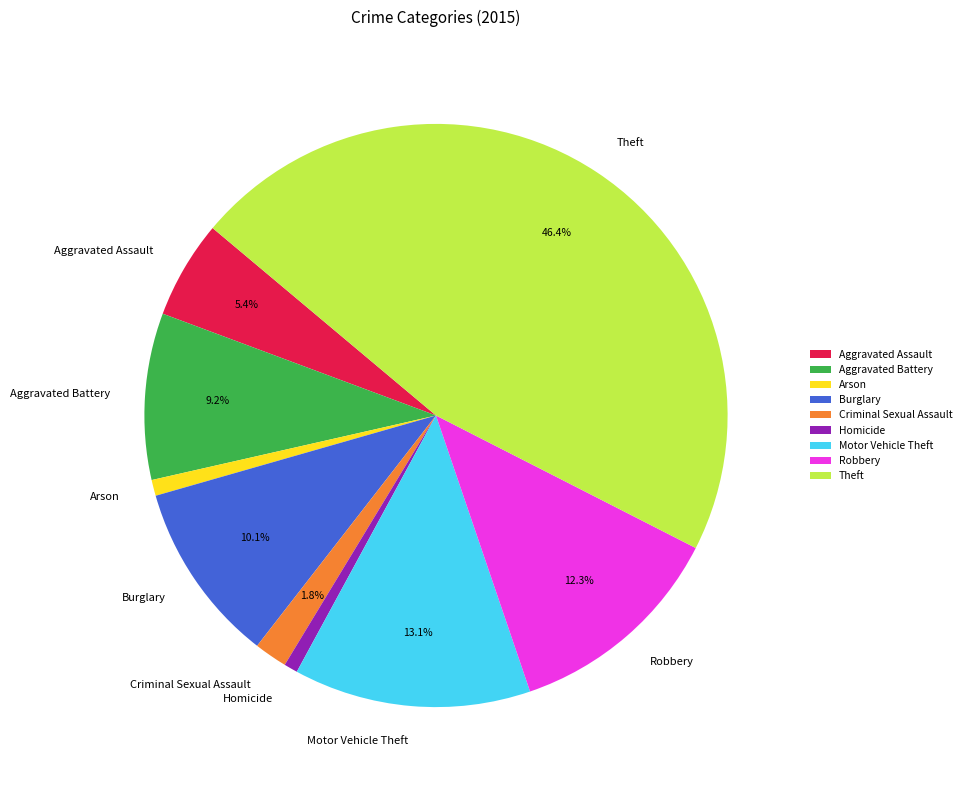

Is it true that Robbery is 12% of the pie?

True